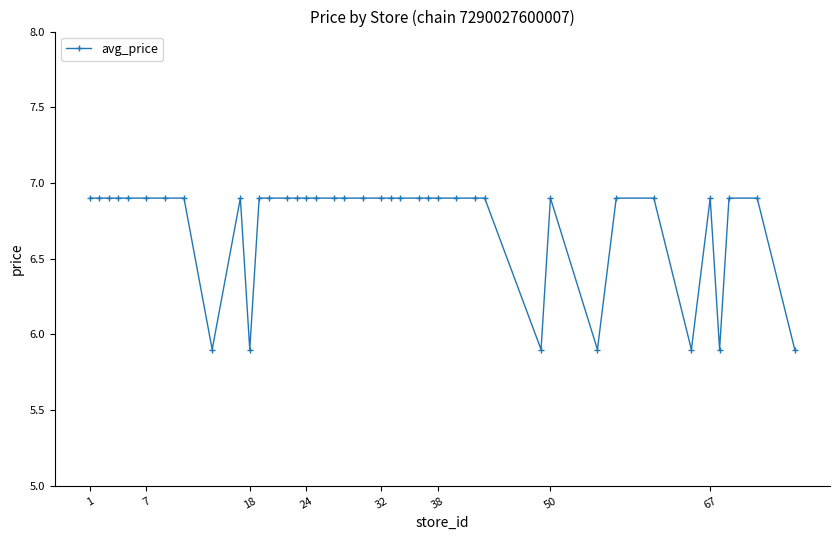

What is the smallest value displayed?

5.9